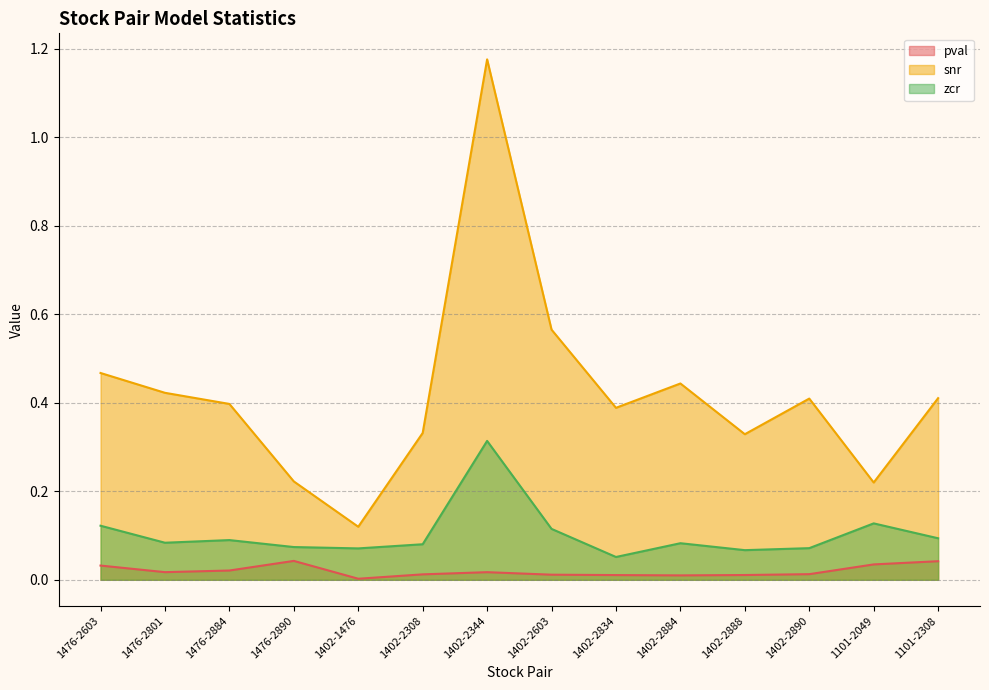

Reading left to right, list all the values displayed in this chart.

pval: 0.0	0.0	0.0	0.0	0.0	0.0	0.0	0.0	0.0	0.0	0.0	0.0	0.0	0.0
snr: 0.5	0.4	0.4	0.2	0.1	0.3	1.2	0.6	0.4	0.4	0.3	0.4	0.2	0.4
zcr: 0.1	0.1	0.1	0.1	0.1	0.1	0.3	0.1	0.1	0.1	0.1	0.1	0.1	0.1